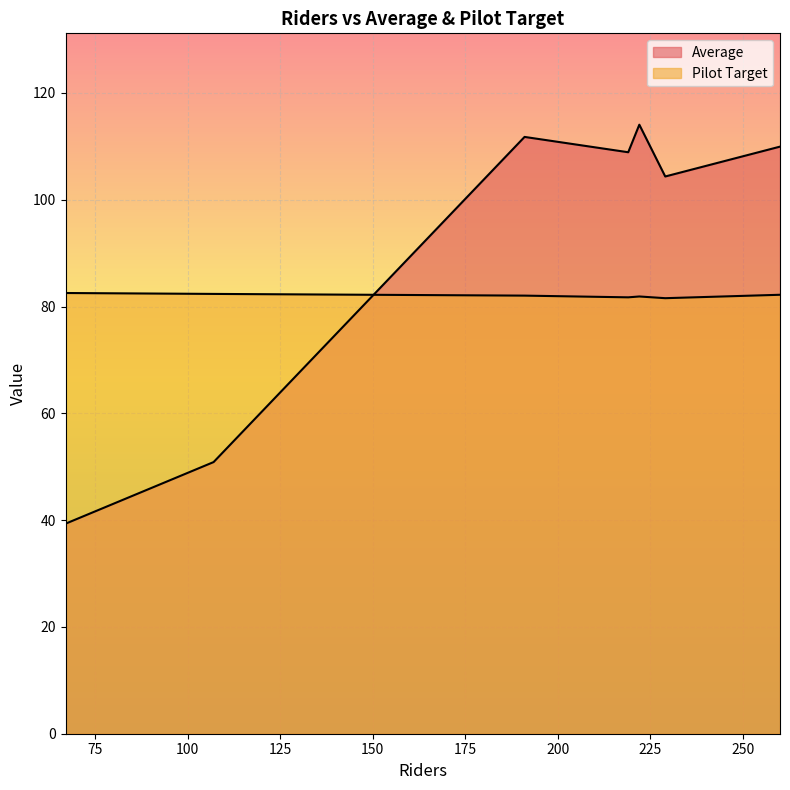

At which label is Average closest to 76?

107